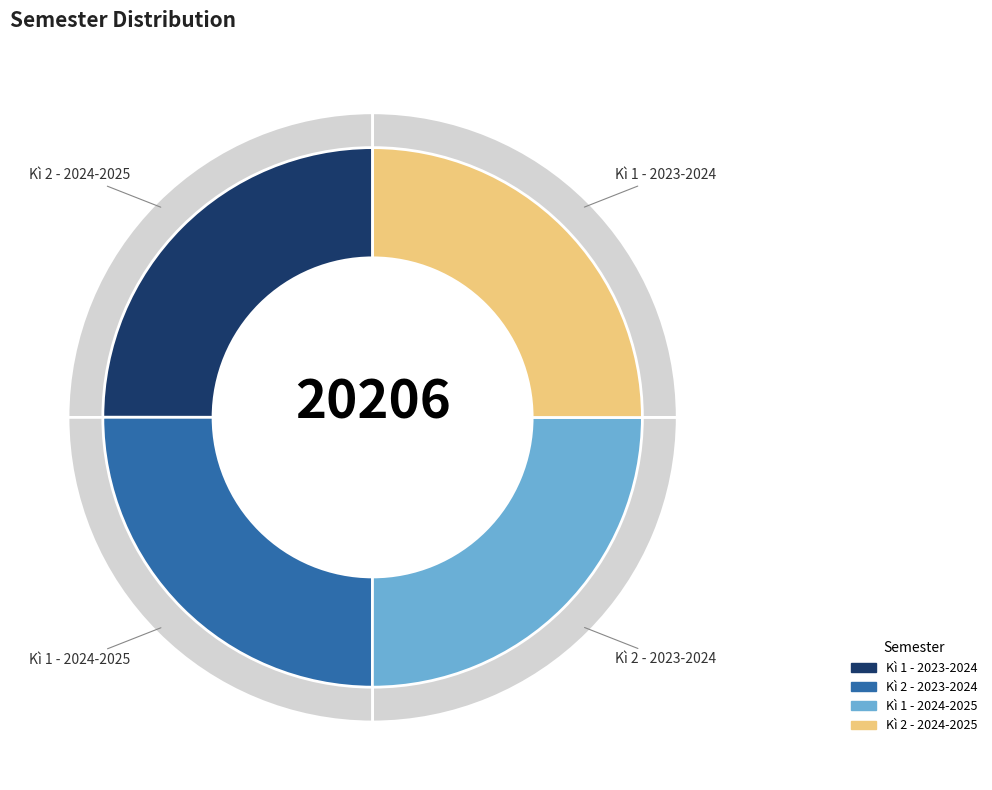

Which has a higher value, Kì 1 - 2023-2024 or Kì 2 - 2024-2025?

Kì 2 - 2024-2025